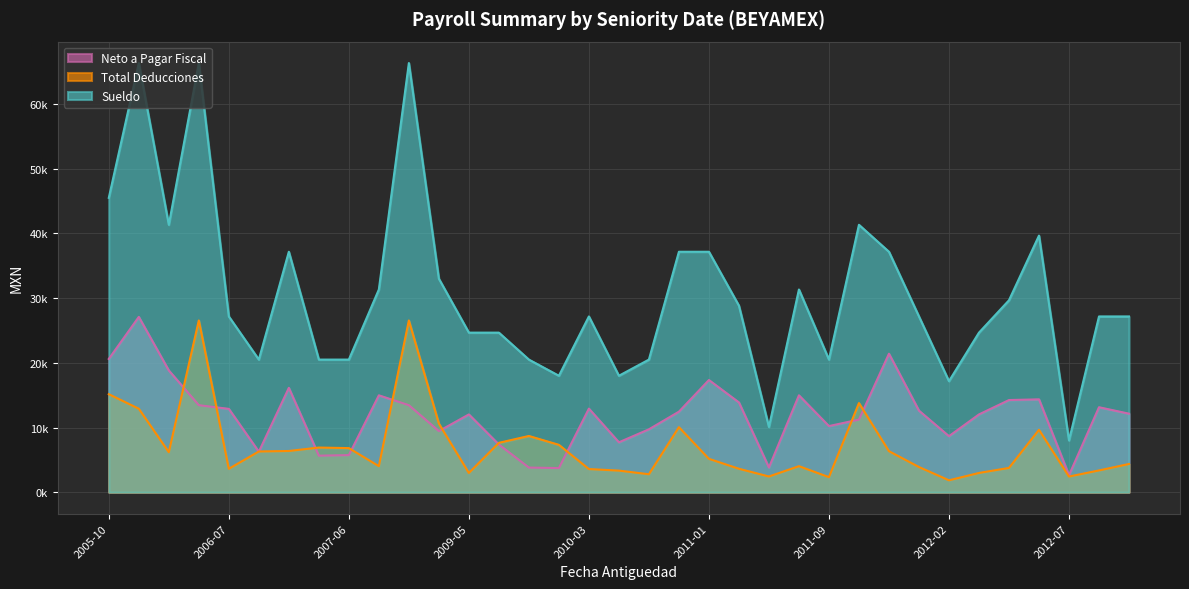

Where is the first local minimum for Sueldo?

2006-02-01